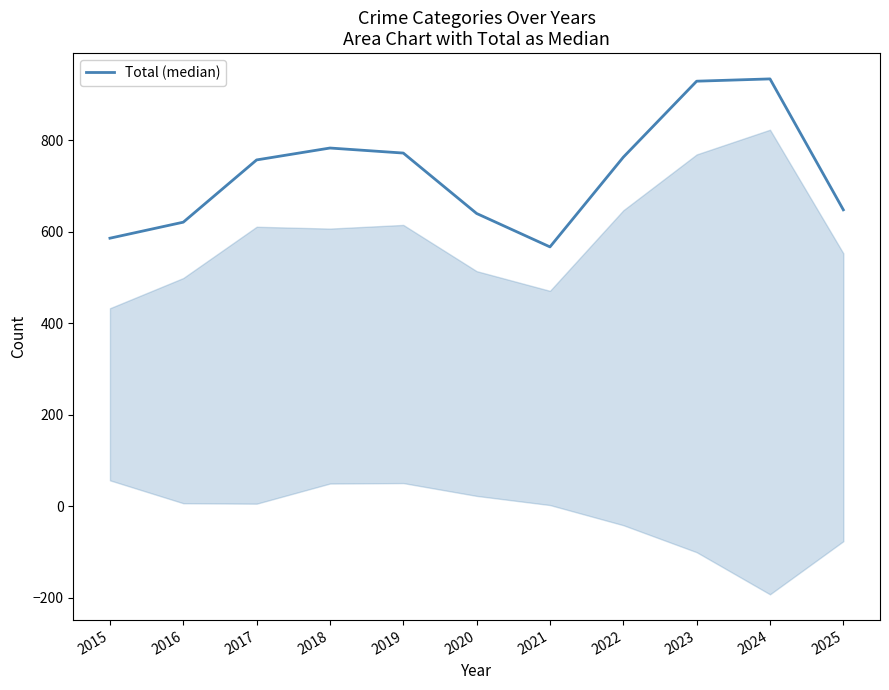

What is the ratio of the value at 2019 to the value at 2025?

1.2